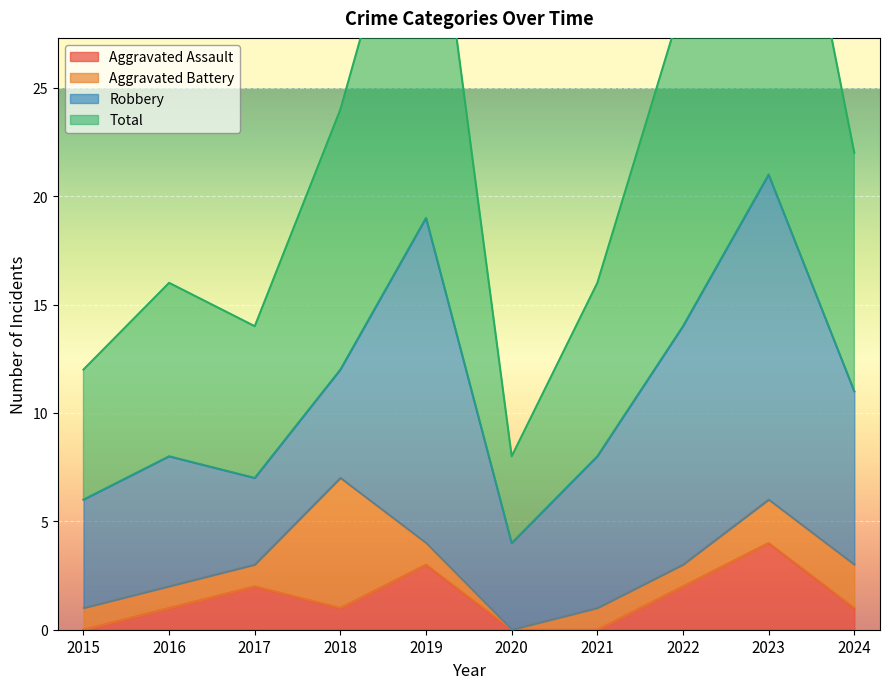

The Aggravated Assault series shows -3 at 2015. True or false?

False